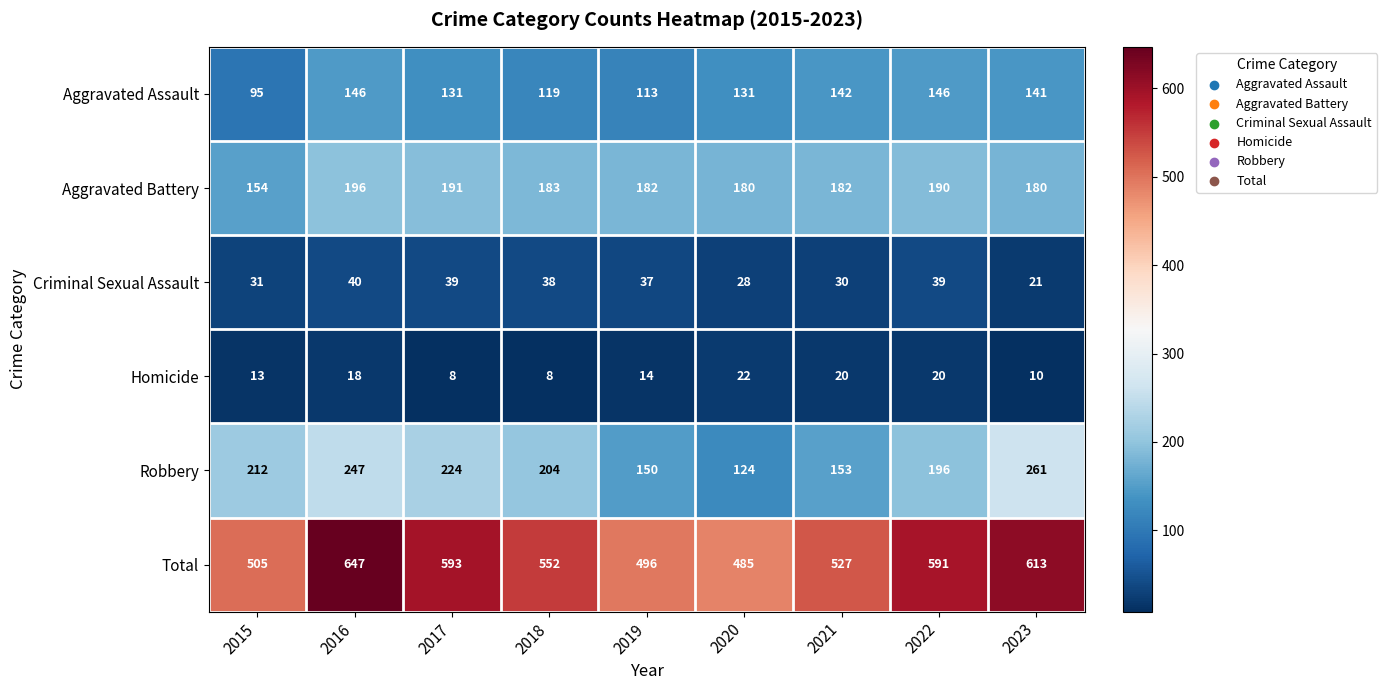

Which series changed the most between 2018 and 2019?

Total